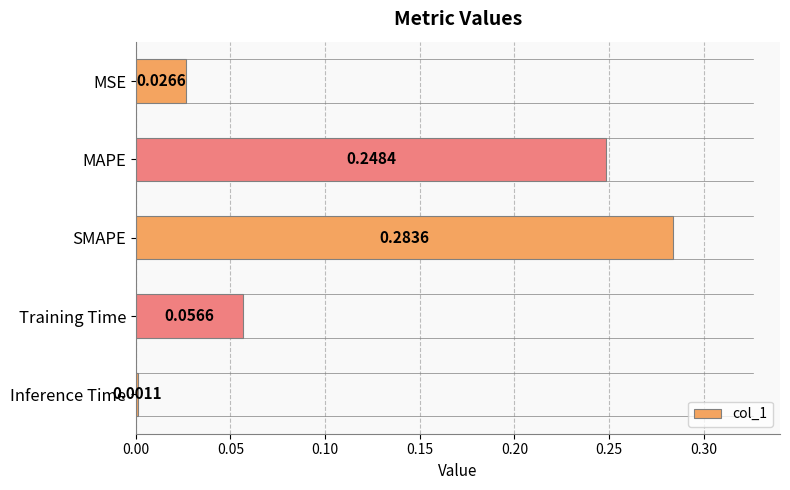

Which has a higher value, Training Time or SMAPE?

SMAPE